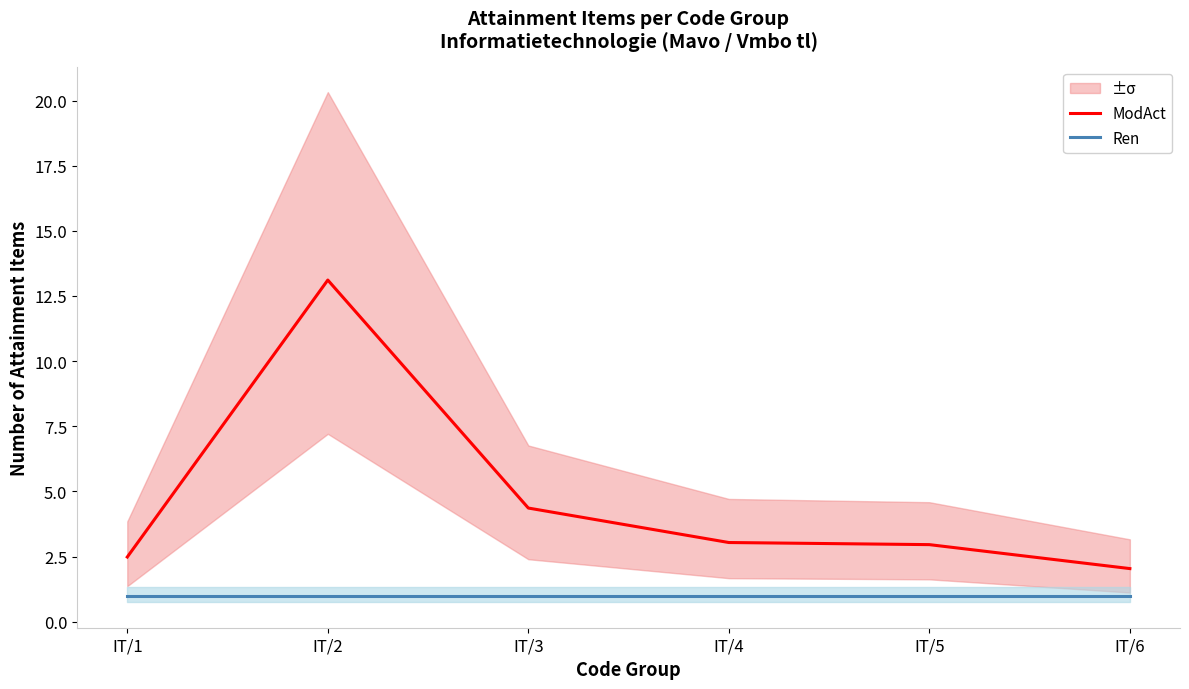

Which series changed the most between IT/2 and IT/4?

ModAct